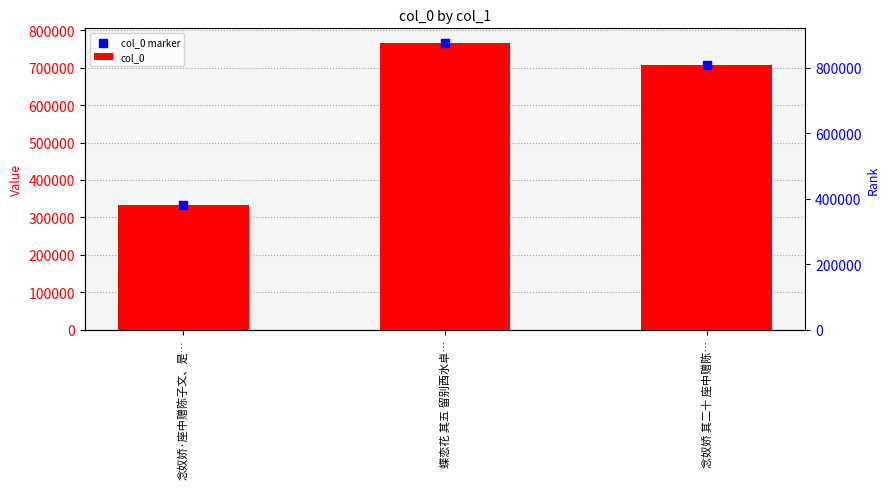

At how many categories does at least one series exceed 503218?

2